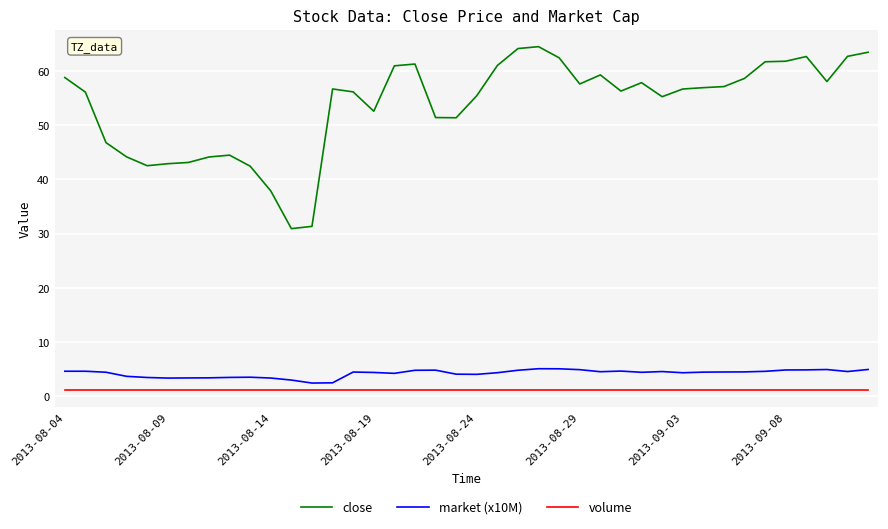

Which series has the widest spread of values?

close